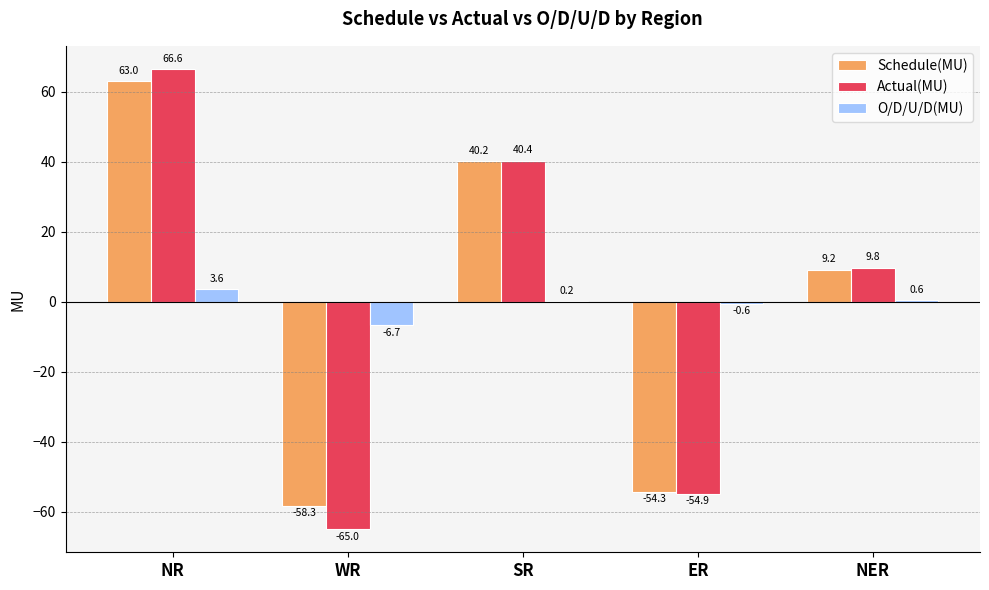

How many series are shown in this chart?

3